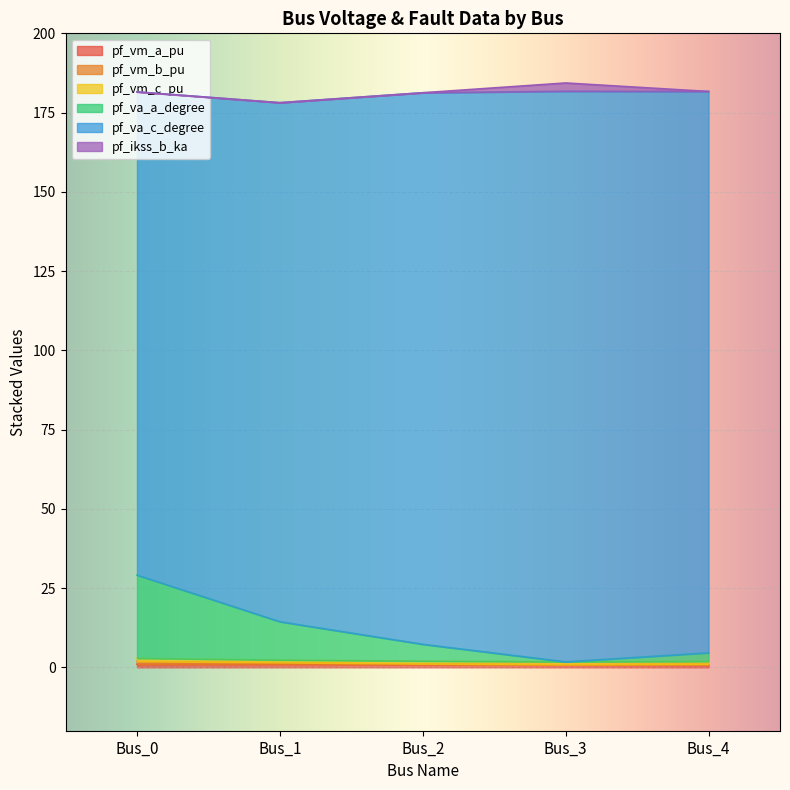

Is the value of pf_vm_b_pu at Bus_0 greater than the value of pf_vm_a_pu at Bus_4?

Yes